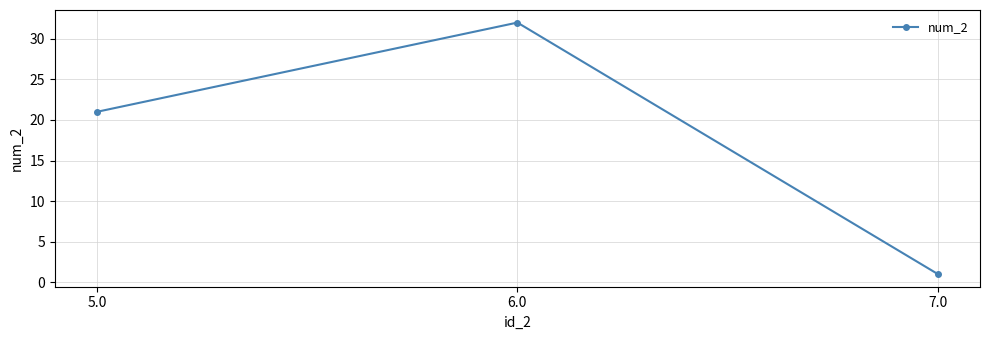

What is the smallest value displayed?

1